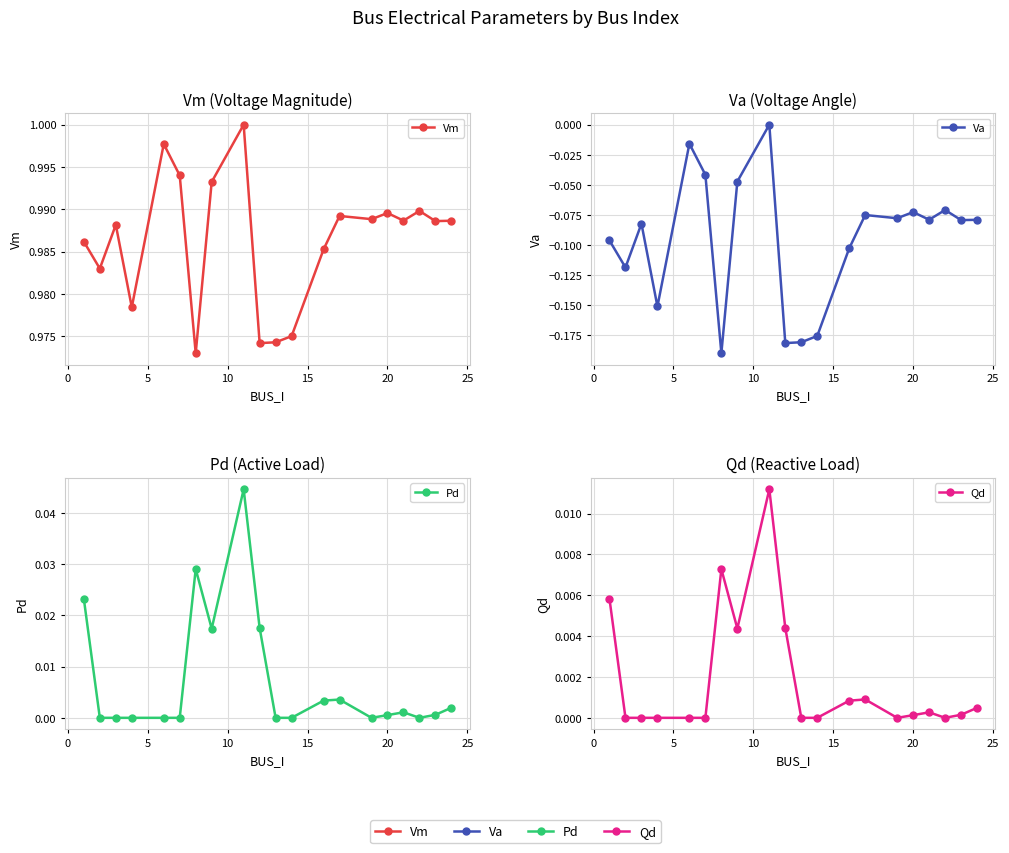

True or false: Qd and Pd cross at least once.

False